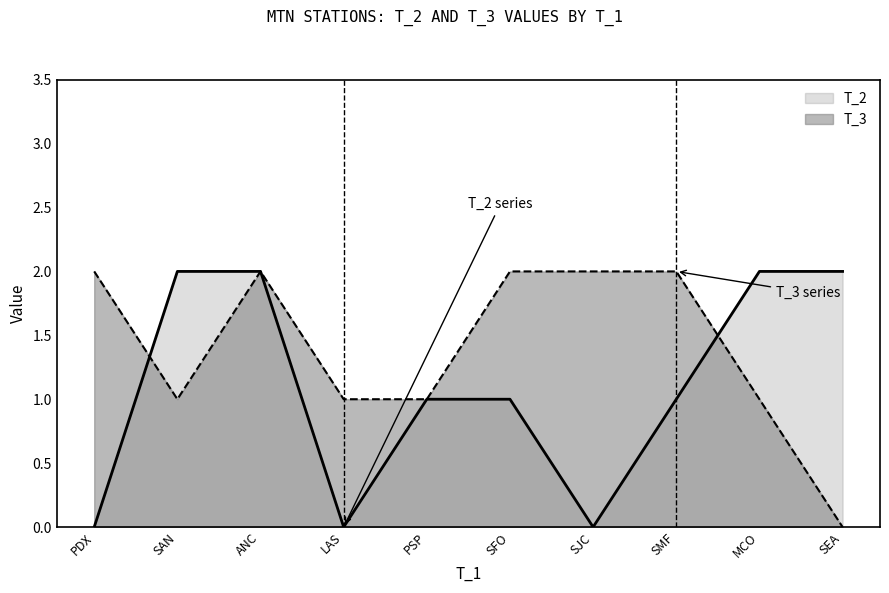

Where is T_2 nearest to the value 1?

SFO